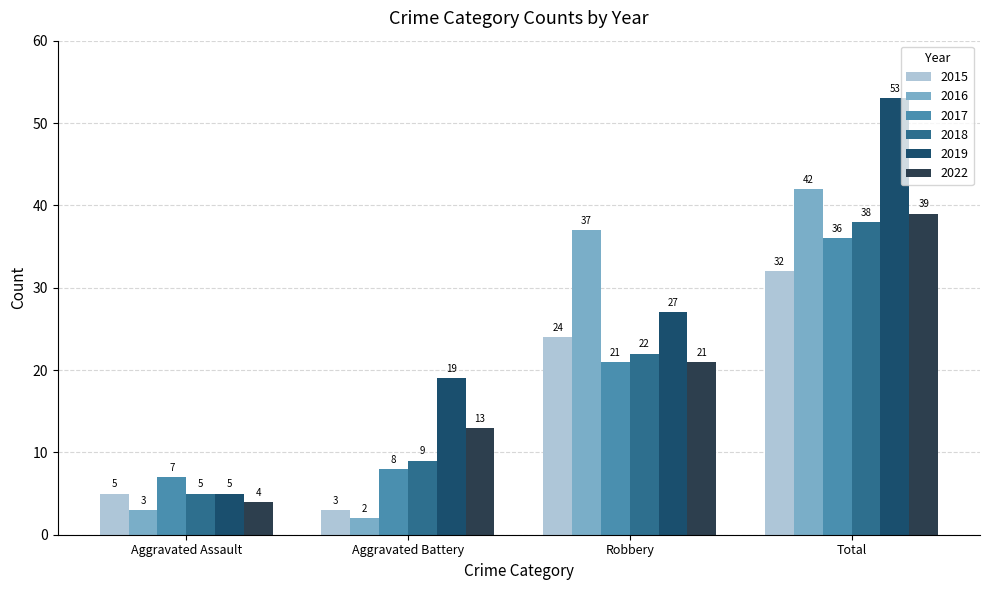

Reading right to left, list all the values displayed in this chart.

2015: 32	24	3	5
2016: 42	37	2	3
2017: 36	21	8	7
2018: 38	22	9	5
2019: 53	27	19	5
2022: 39	21	13	4